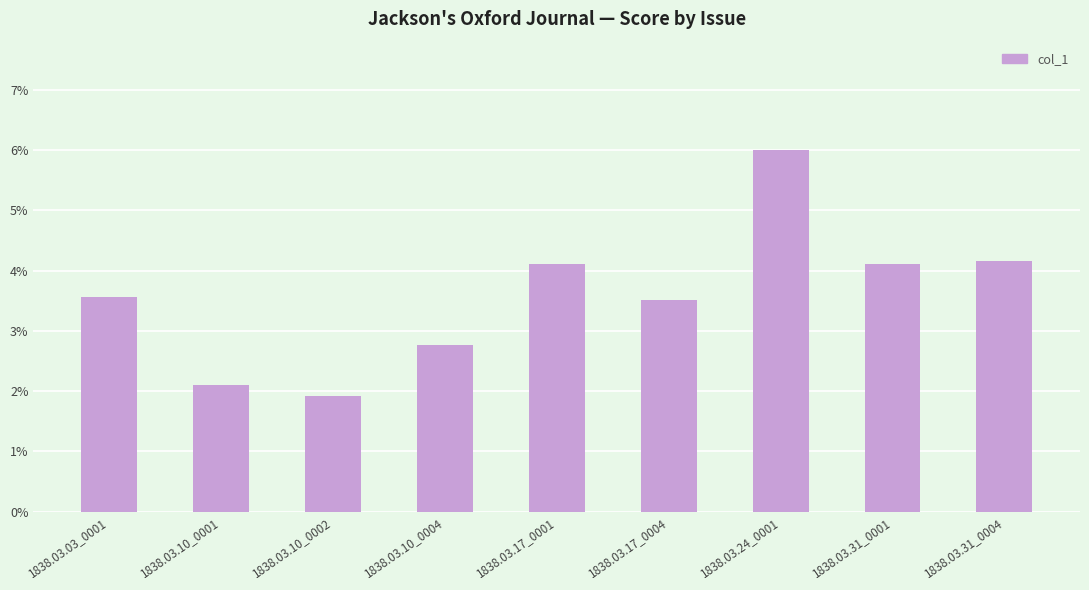

Reading left to right, what are all the values shown in this chart?

0.0	0.0	0.0	0.0	0.0	0.0	0.1	0.0	0.0